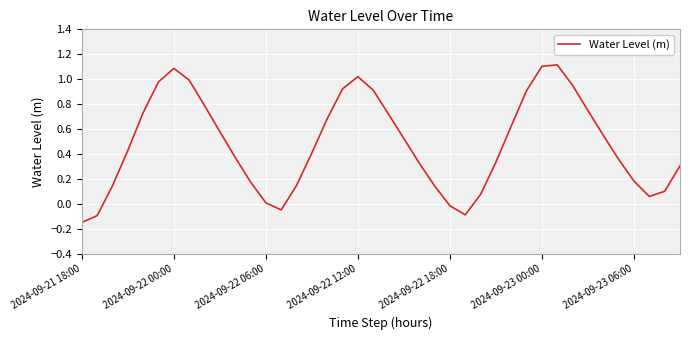

What is the maximum value shown in the chart?

1.1